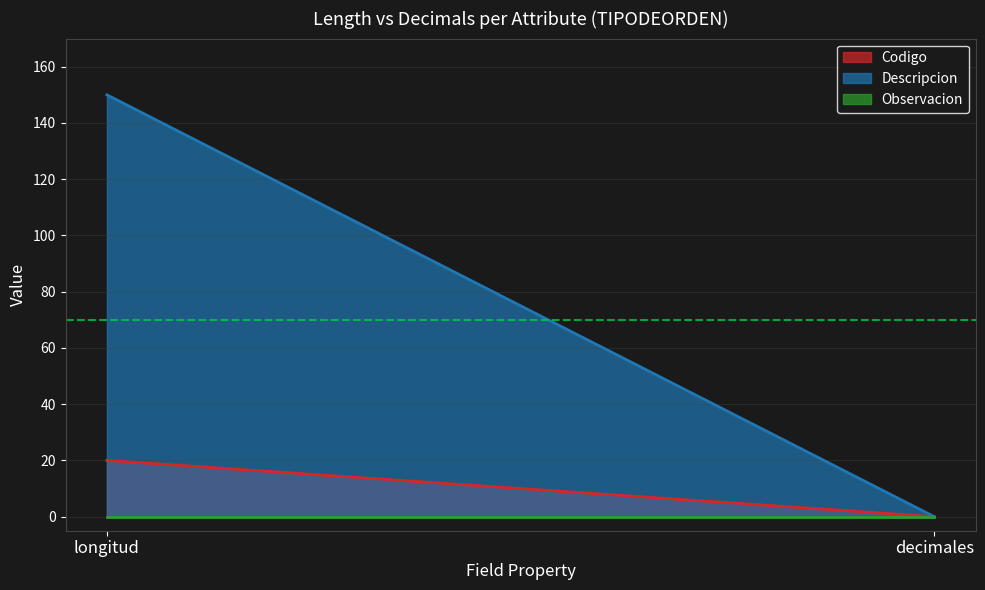

At longitud, list the series in order from largest to smallest.

Descripcion, Codigo, Observacion